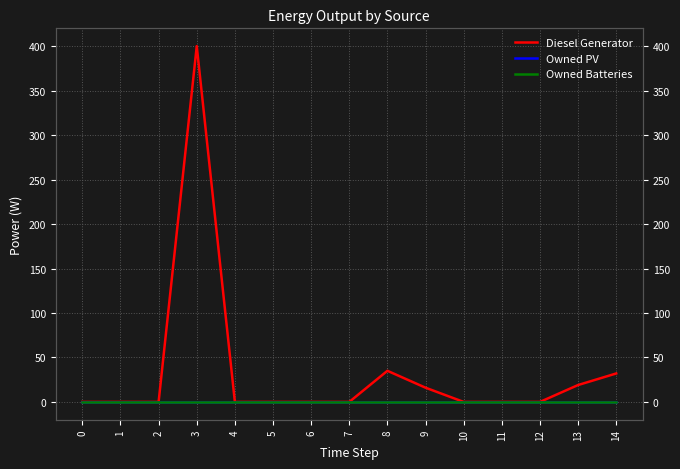

Rank the series at 7 from highest to lowest value.

Diesel Generator, Owned PV, Owned Batteries